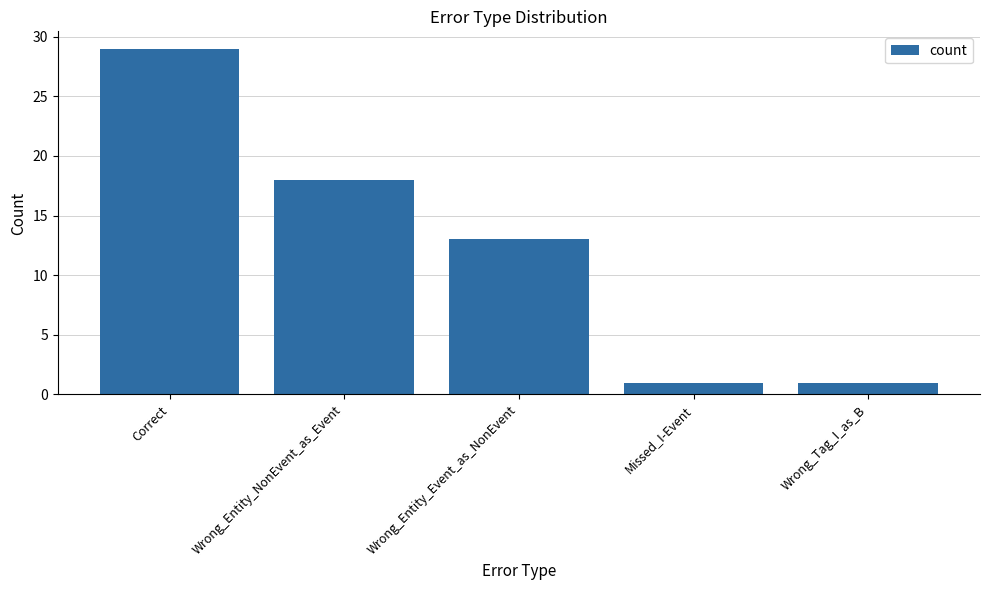

What is the label of the 5th bar from the right?

Correct